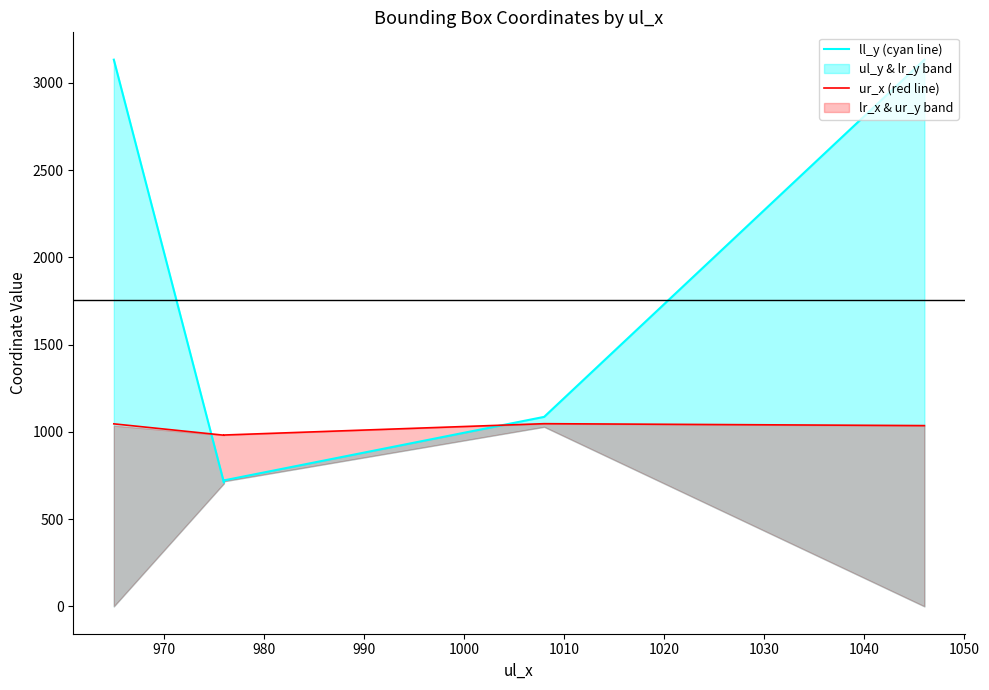

What is the difference between the maximum and minimum values in the ll_y (cyan line) series?

2423